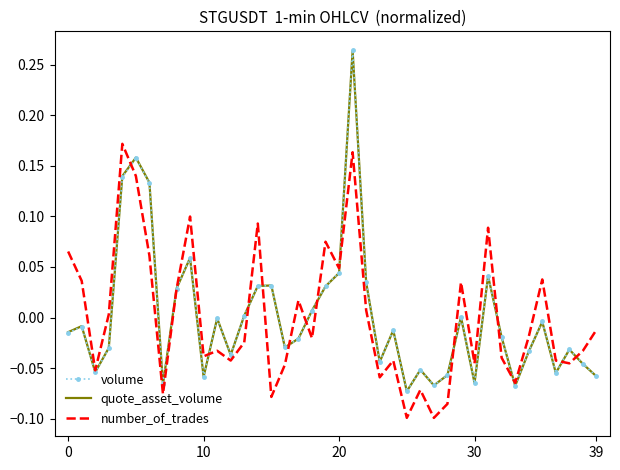

Which series has the largest range (max minus min)?

volume